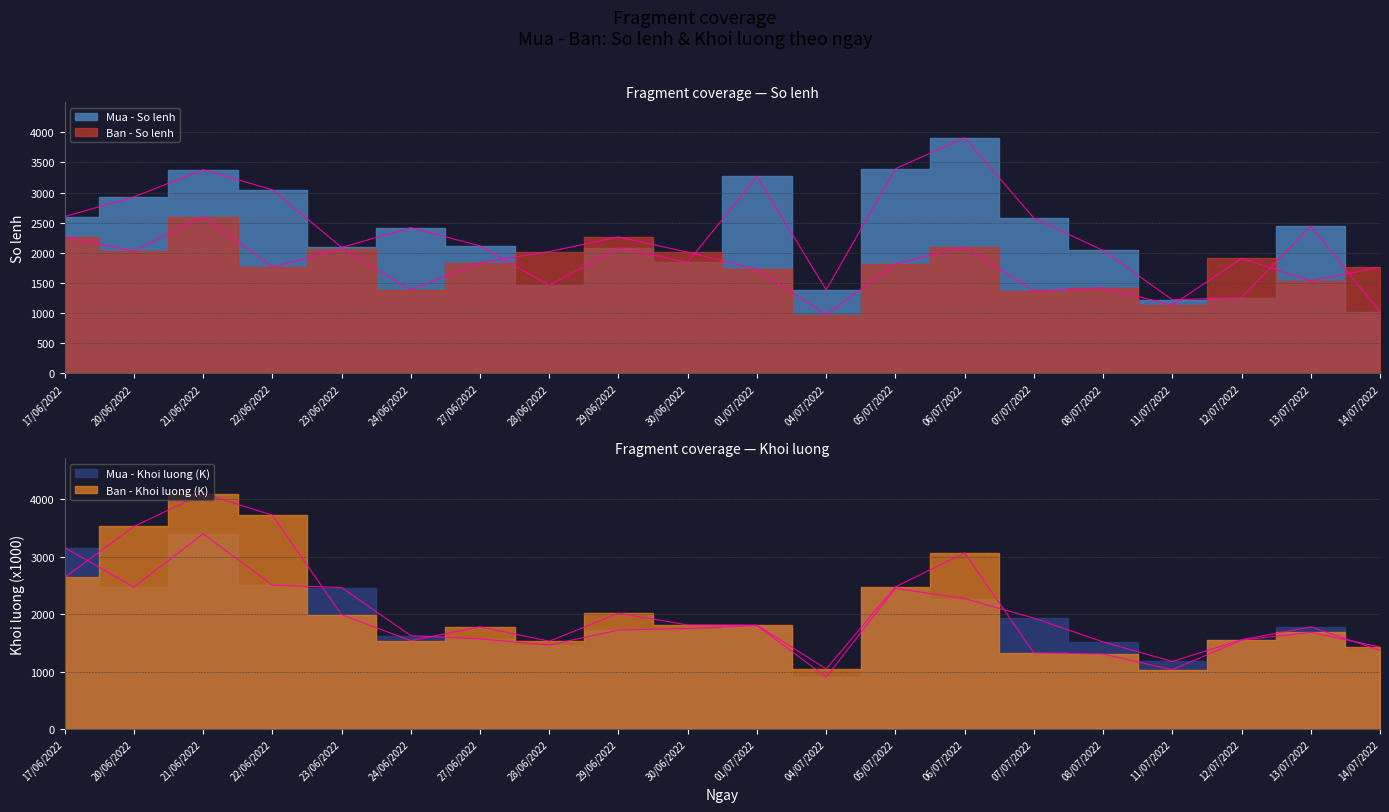

What is the difference between the highest and lowest values at 05/07/2022?

1576.0